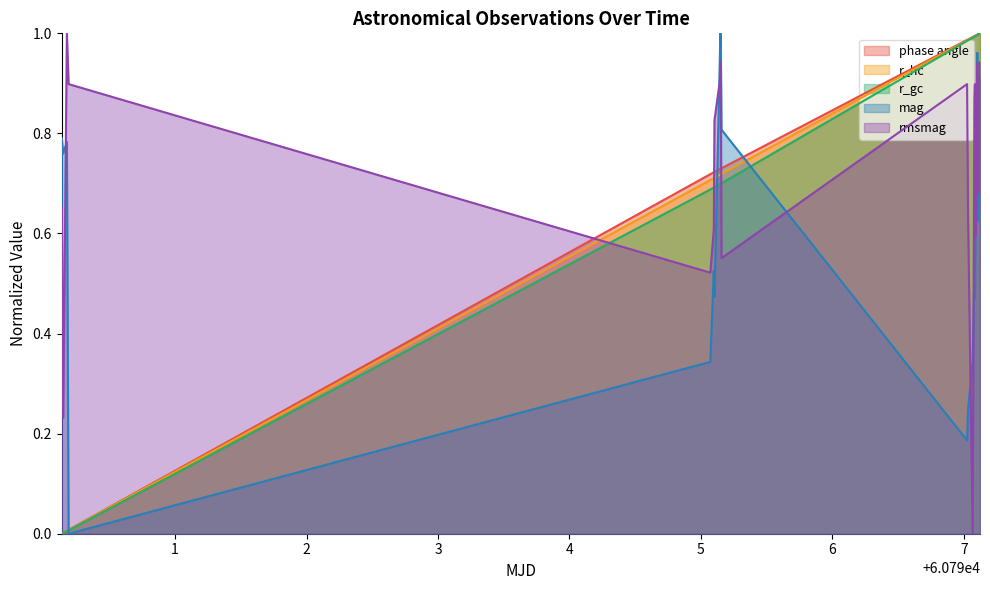

What is the approximate value of mag at 60795.148054861114?

1.0